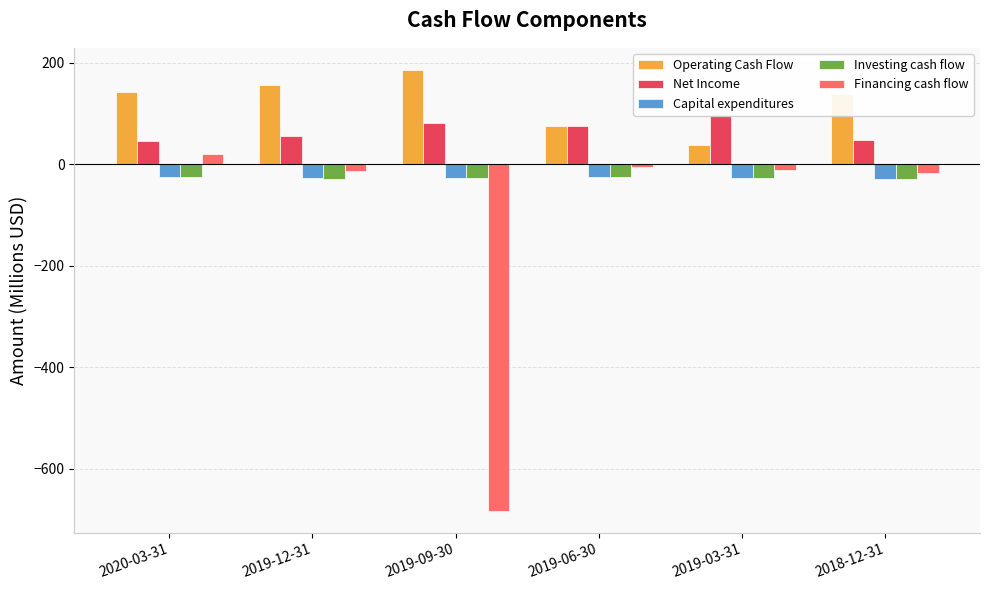

What position from the left is 2020-03-31?

1